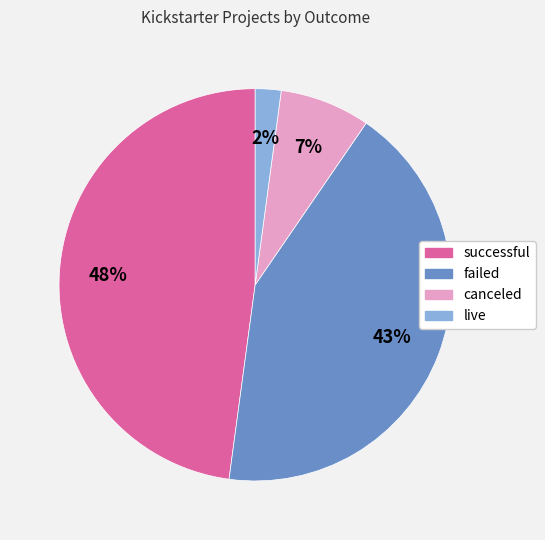

Rank the categories by value from highest to lowest.

successful, failed, canceled, live